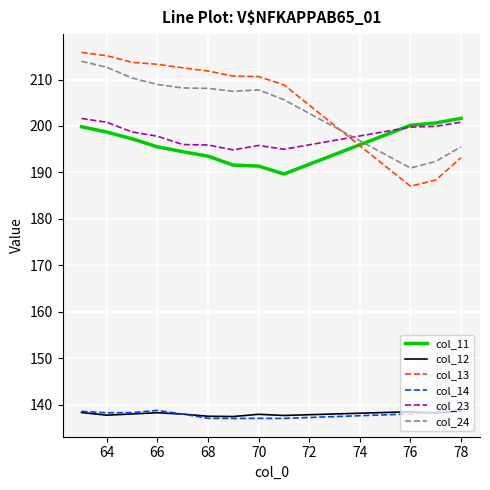

What is the sum of all col_12 values?

1655.8